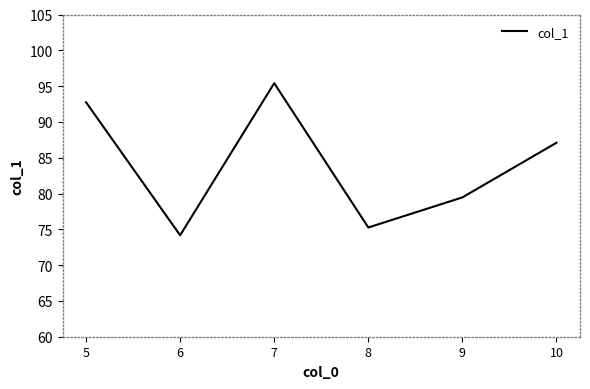

What is the sum of the values at 5 and 7?

188.2